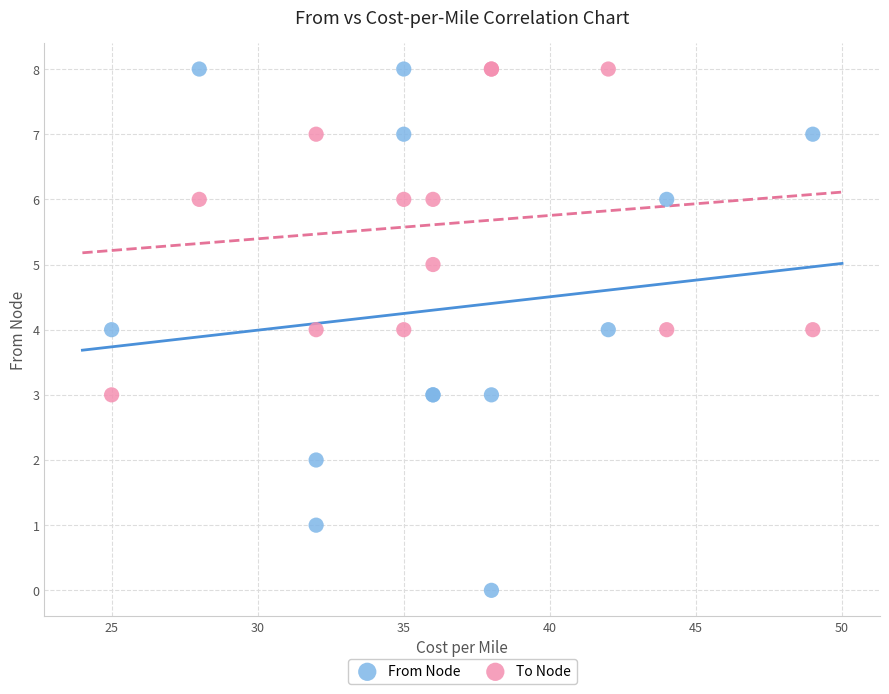

What is the X range (max minus min) for the scatter plot?

24